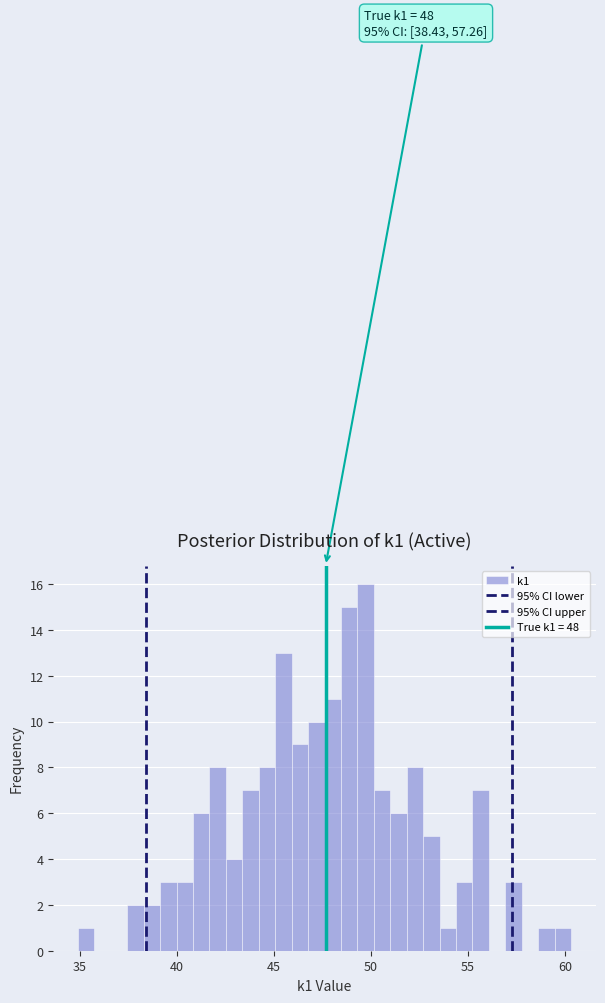

Around what value on the x-axis is the tallest bar? Give the approximate position of its centre, as read against the axis.

49.5